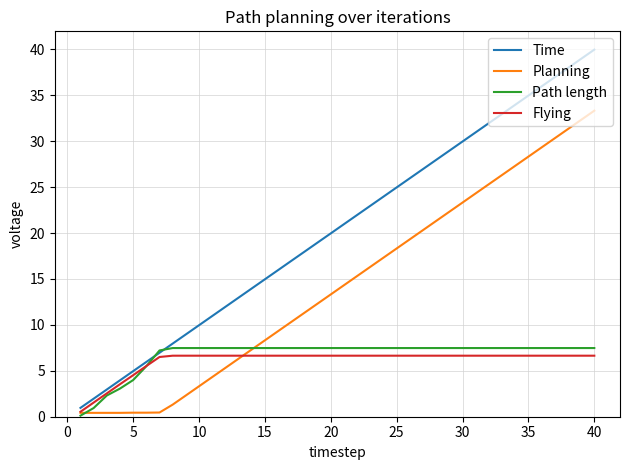

How many lines are shown in the chart?

4